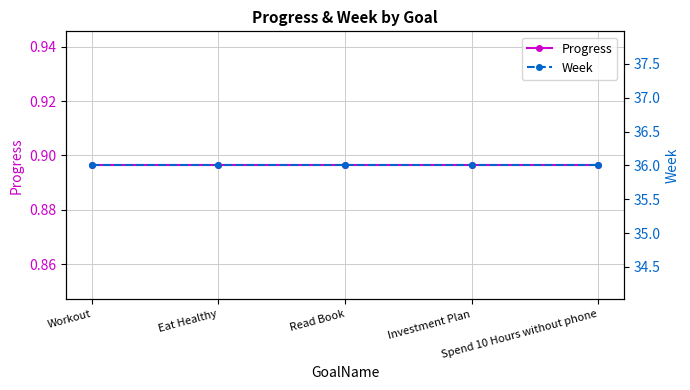

True or false: Progress and Week cross at least once.

False